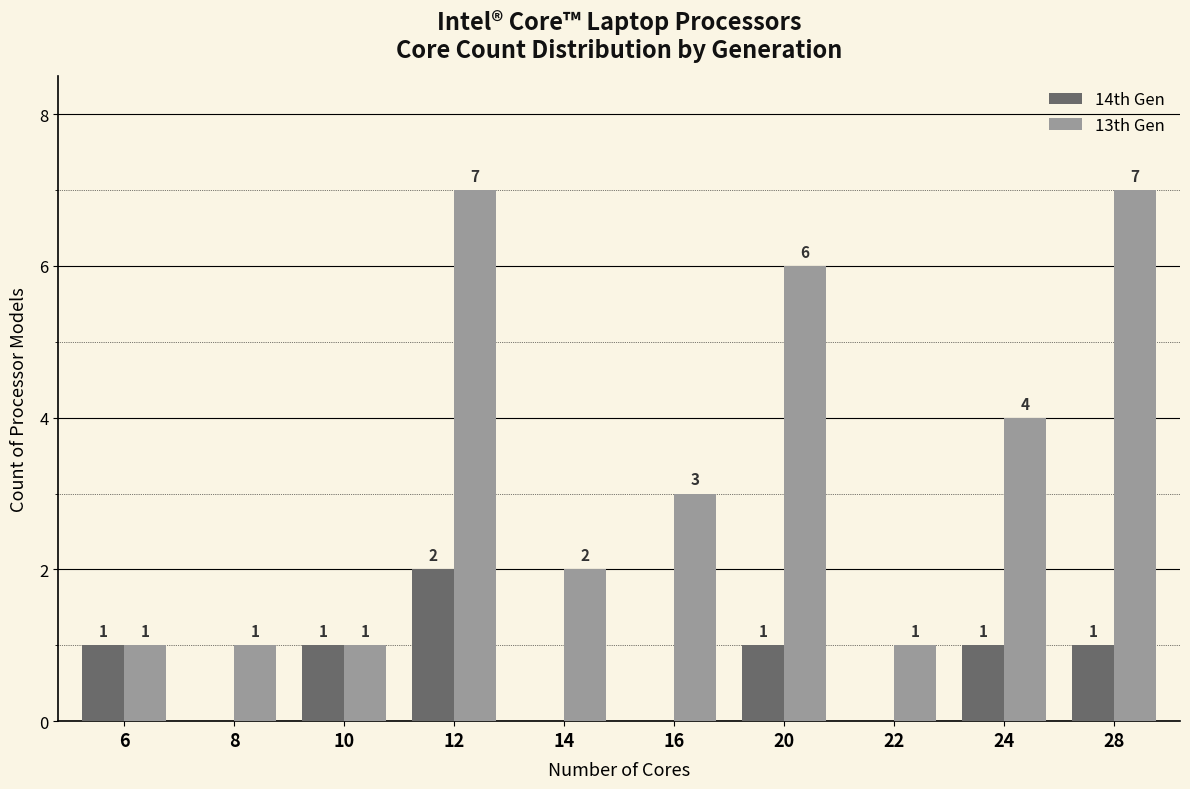

Which series changed the most between 8 and 12?

13th Gen